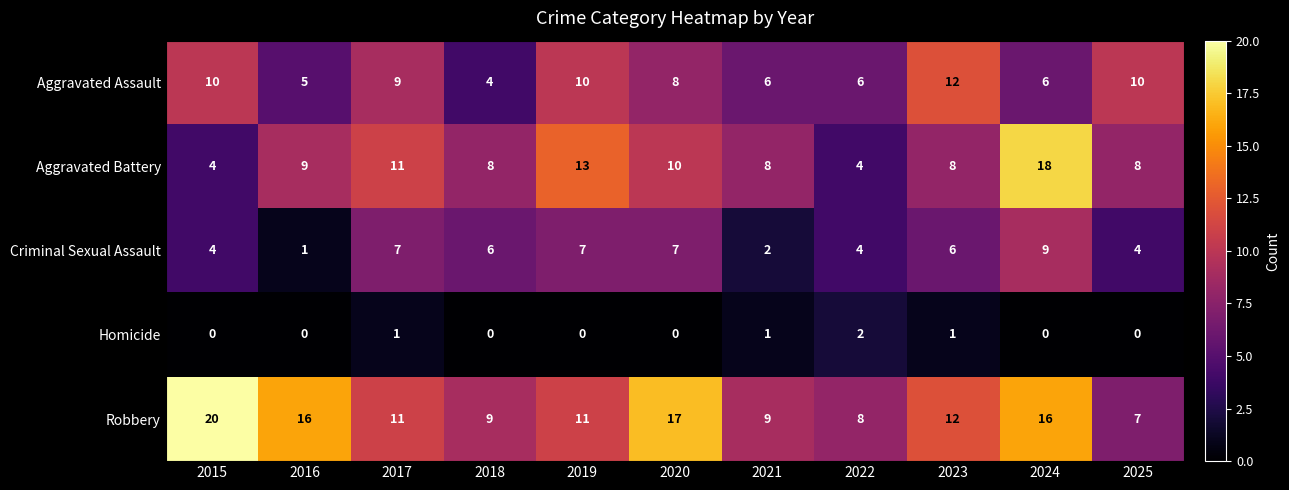

What is the average value of the Robbery series?

12